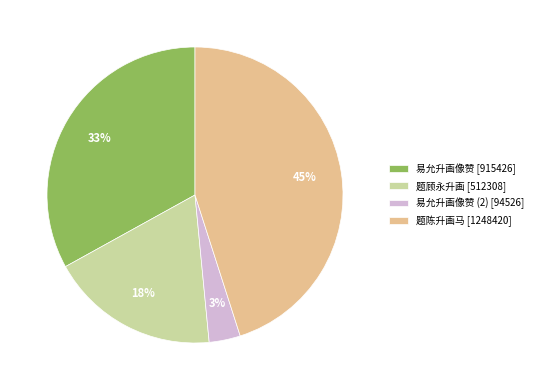

To the nearest percent, what is the average slice percentage?

25%